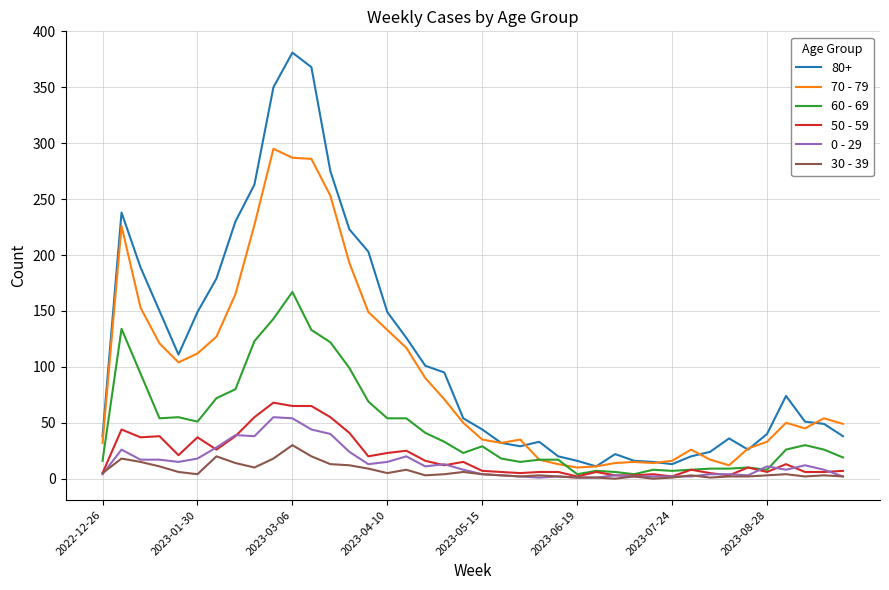

Which series has the largest total across all categories?

80+